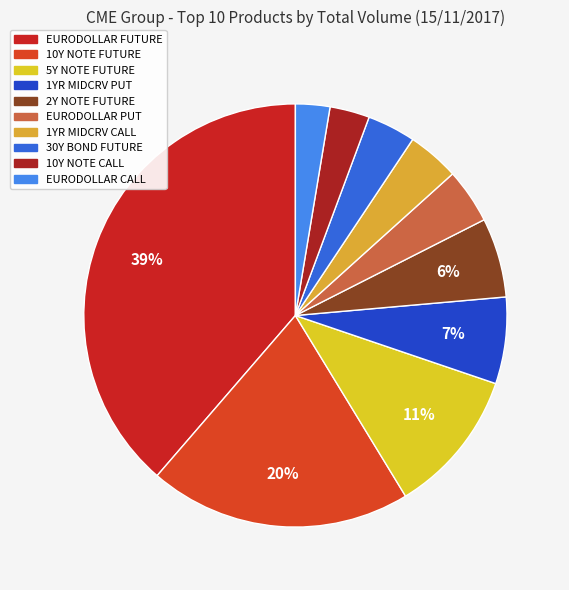

The 10Y NOTE CALL slice represents 10% of the pie. True or false?

False